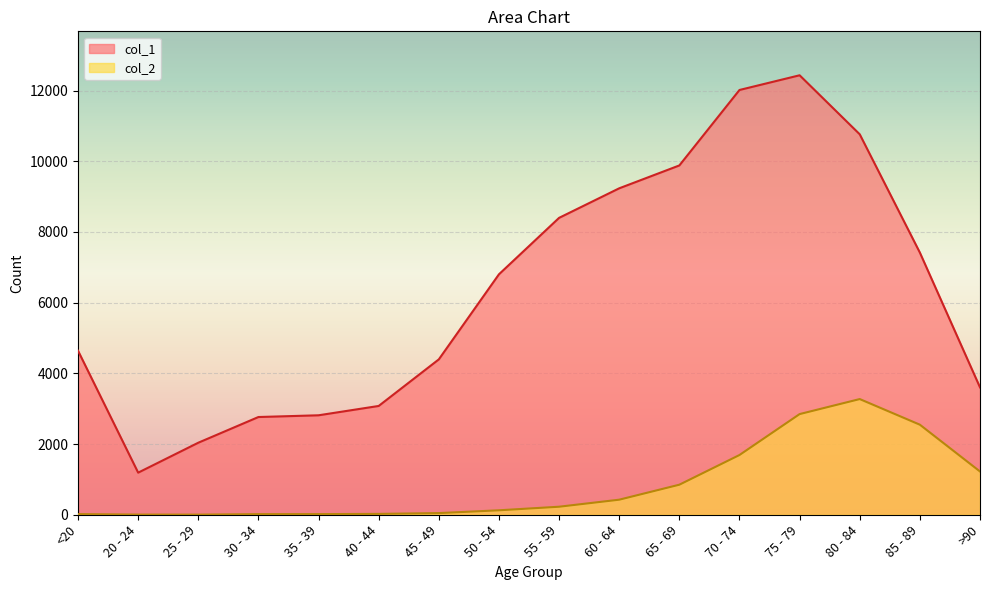

At 85 - 89, list the series in order from smallest to largest.

col_2, col_1